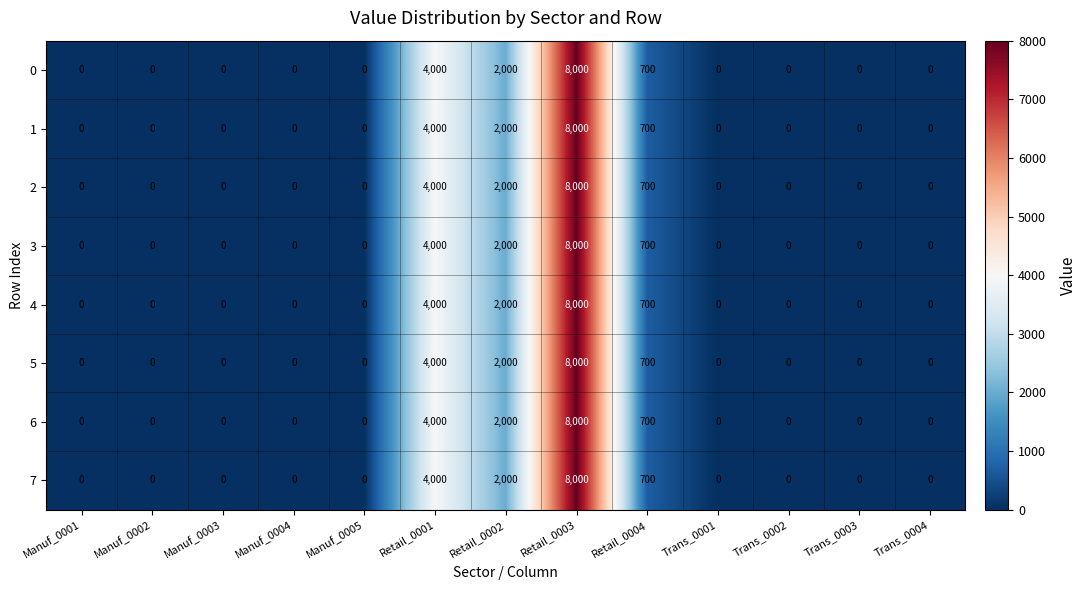

What is the difference between the maximum and second lowest values in the 3 series?

8000